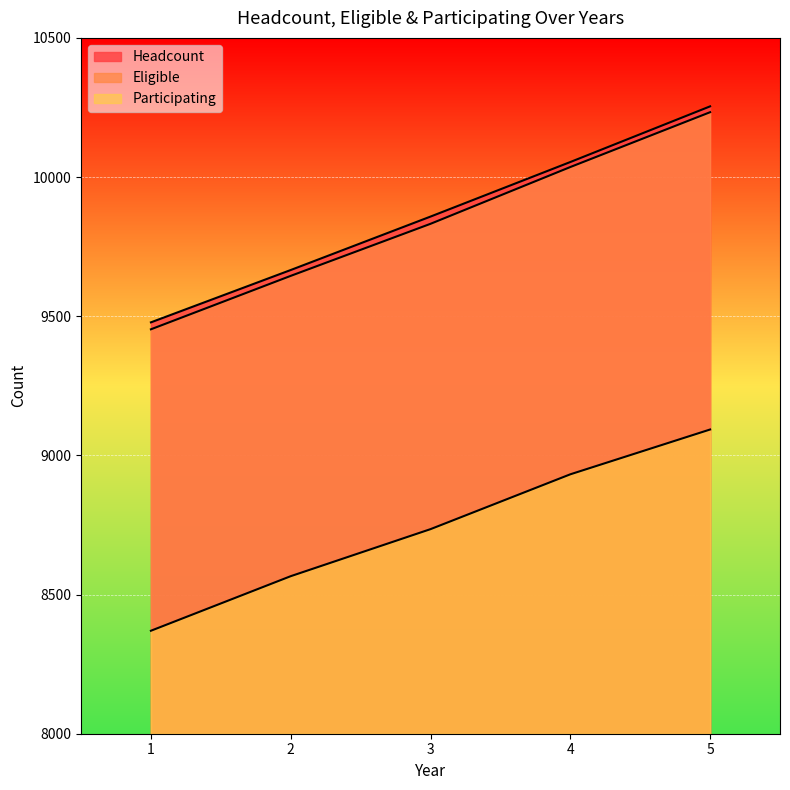

What is the value of the Headcount point at the 3rd from the left?

9858